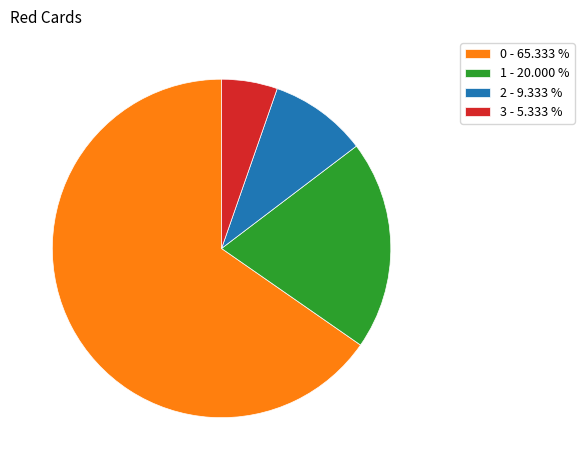

Does 2 - 9.333 % represent more than half of the total?

No